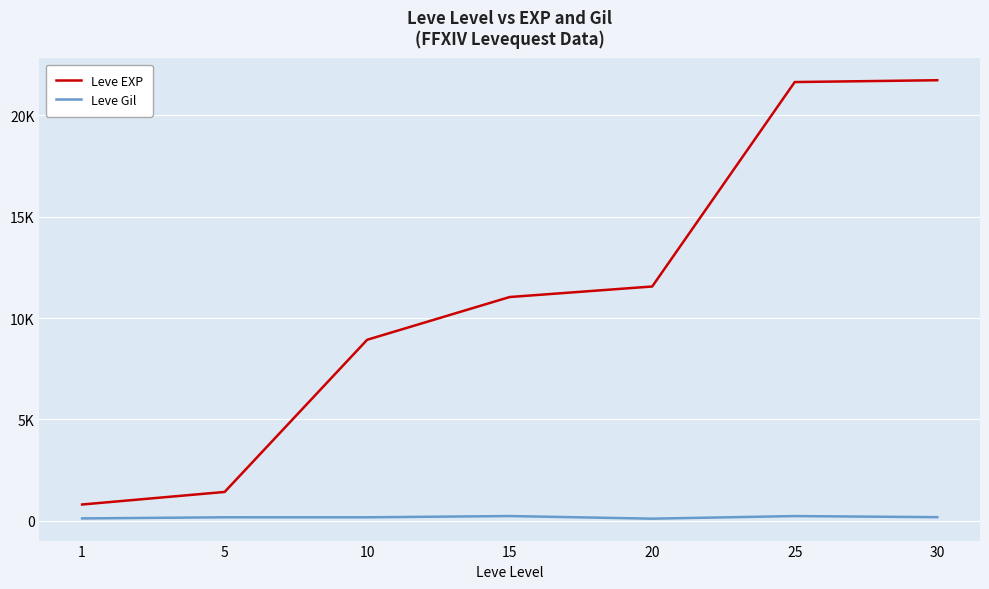

Which series changed the most between 10 and 25?

Leve EXP